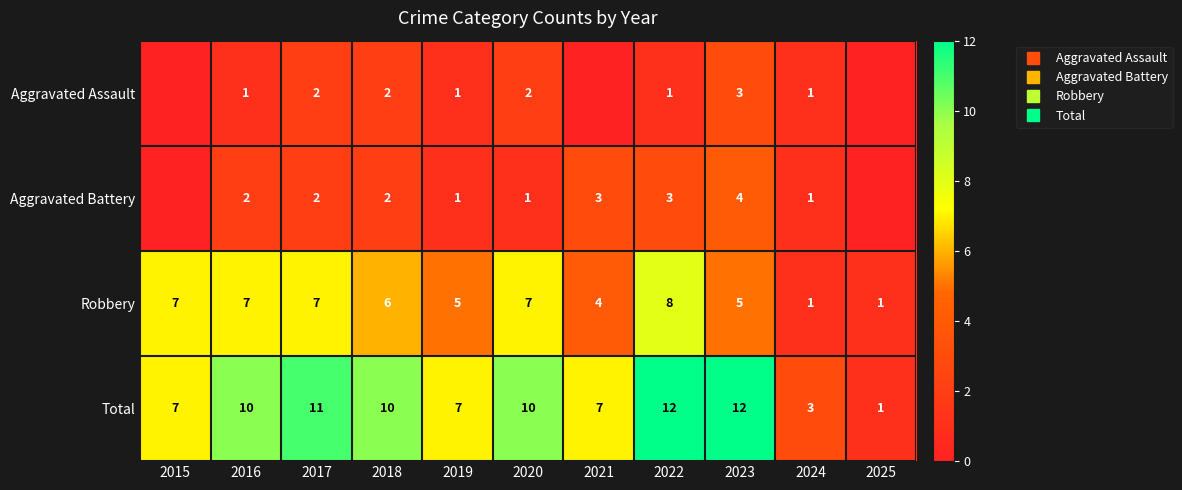

At which label is Aggravated Battery closest to 2?

2016